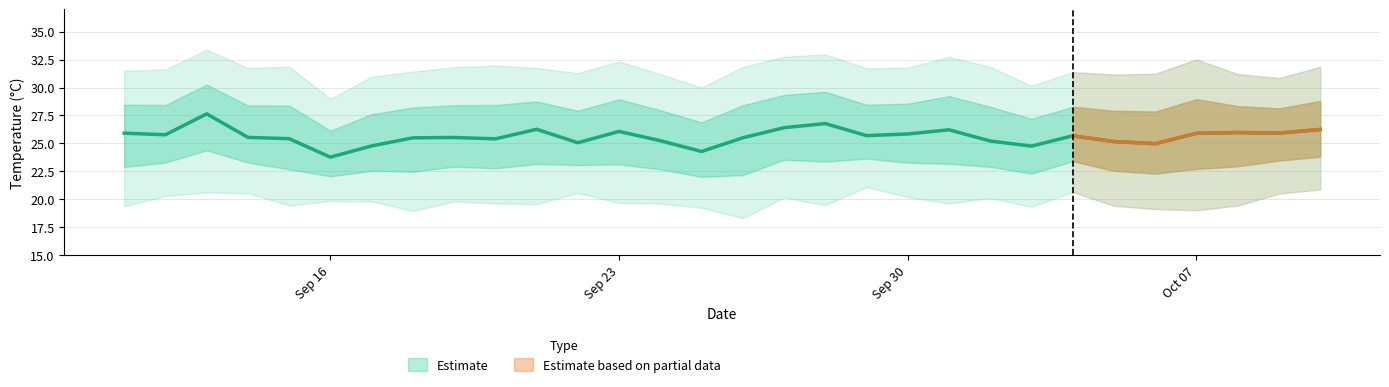

Reading left to right, what are all the values shown in this chart?

temperature: 2019-09-11=25.9	2019-09-12=25.8	2019-09-13=27.6	2019-09-14=25.5	2019-09-15=25.4	2019-09-16=23.8	2019-09-17=24.8	2019-09-18=25.5	2019-09-19=25.5	2019-09-20=25.4	2019-09-21=26.3	2019-09-22=25.1	2019-09-23=26.1	2019-09-24=25.2	2019-09-25=24.3	2019-09-26=25.5	2019-09-27=26.4	2019-09-28=26.8	2019-09-29=25.7	2019-09-30=25.8	2019-10-01=26.2	2019-10-02=25.2	2019-10-03=24.8	2019-10-04=25.7	2019-10-05=25.2	2019-10-06=25.0	2019-10-07=25.9	2019-10-08=26.0	2019-10-09=25.9	2019-10-10=26.2
max_temperature: 2019-09-11=31.0	2019-09-12=31.1	2019-09-13=32.9	2019-09-14=31.2	2019-09-15=31.4	2019-09-16=28.5	2019-09-17=30.5	2019-09-18=30.9	2019-09-19=31.3	2019-09-20=31.5	2019-09-21=31.2	2019-09-22=30.8	2019-09-23=31.8	2019-09-24=30.7	2019-09-25=29.5	2019-09-26=31.3	2019-09-27=32.3	2019-09-28=32.5	2019-09-29=31.2	2019-09-30=31.3	2019-10-01=32.2	2019-10-02=31.3	2019-10-03=29.6	2019-10-04=30.9	2019-10-05=30.7	2019-10-06=30.7	2019-10-07=32.0	2019-10-08=30.7	2019-10-09=30.3	2019-10-10=31.4
min_temperature: 2019-09-11=19.9	2019-09-12=20.8	2019-09-13=21.1	2019-09-14=21.0	2019-09-15=20.0	2019-09-16=20.4	2019-09-17=20.3	2019-09-18=19.5	2019-09-19=20.3	2019-09-20=20.1	2019-09-21=20.1	2019-09-22=21.1	2019-09-23=20.2	2019-09-24=20.1	2019-09-25=19.7	2019-09-26=18.8	2019-09-27=20.7	2019-09-28=20.0	2019-09-29=21.6	2019-09-30=20.7	2019-10-01=20.1	2019-10-02=20.6	2019-10-03=19.8	2019-10-04=21.1	2019-10-05=19.9	2019-10-06=19.6	2019-10-07=19.5	2019-10-08=19.9	2019-10-09=21.0	2019-10-10=21.4